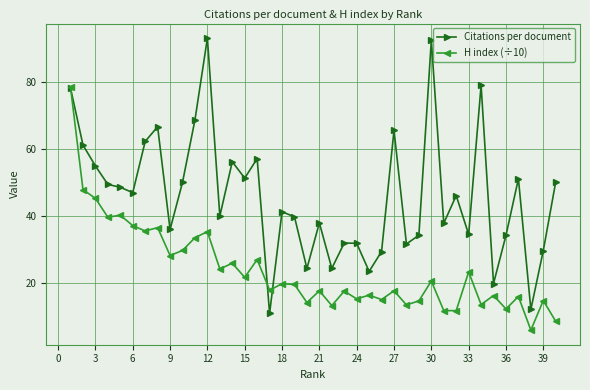

True or false: Citations per document has more than 2 points higher than both neighbors.

True